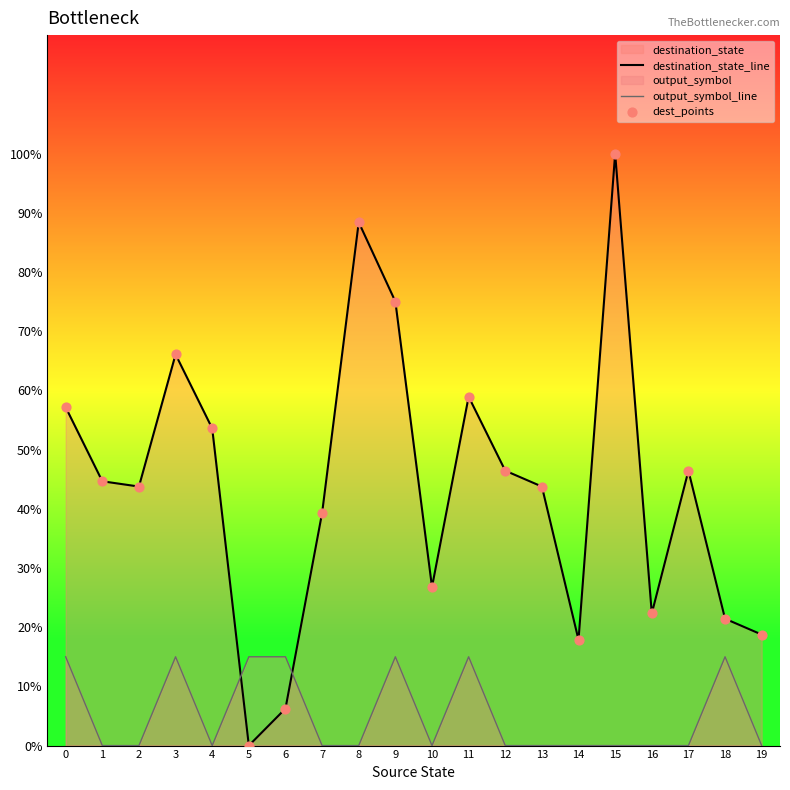

What is the total value across all series at 13?

43.8